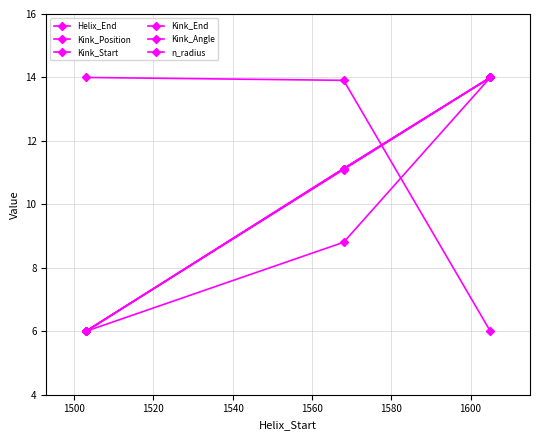

Reading right to left, extract all data points from this chart.

Helix_End: 14.0	11.1	6.0
Kink_Position: 14.0	11.1	6.0
Kink_Start: 14.0	11.1	6.0
Kink_End: 14.0	11.1	6.0
Kink_Angle: 14.0	8.8	6.0
n_radius: 6.0	13.9	14.0